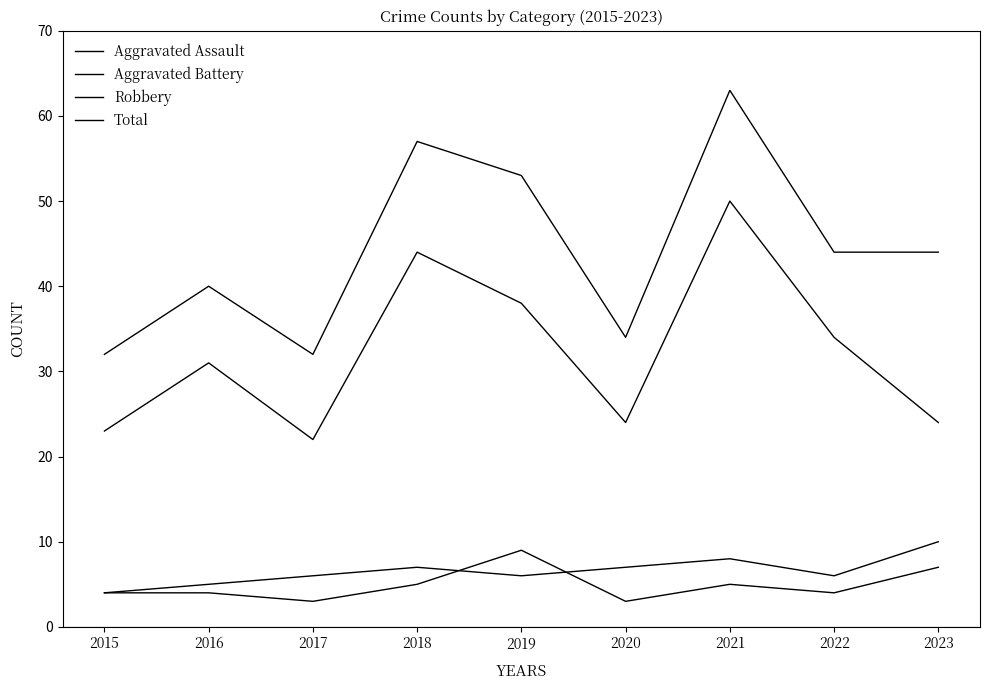

True or false: Robbery and Aggravated Assault intersect in this chart.

False